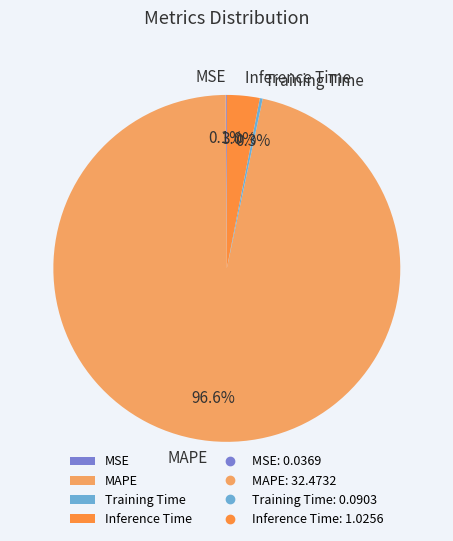

What is the largest slice in the pie chart?

MAPE